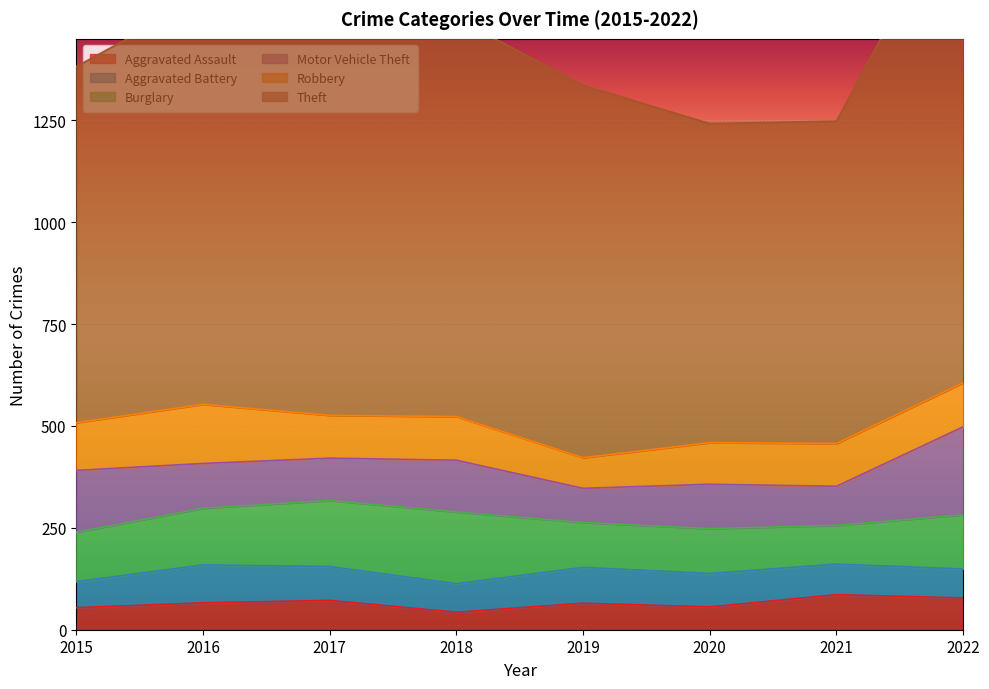

List the labels in order of Robbery value, largest first.

2016, 2015, 2022, 2018, 2017, 2021, 2020, 2019